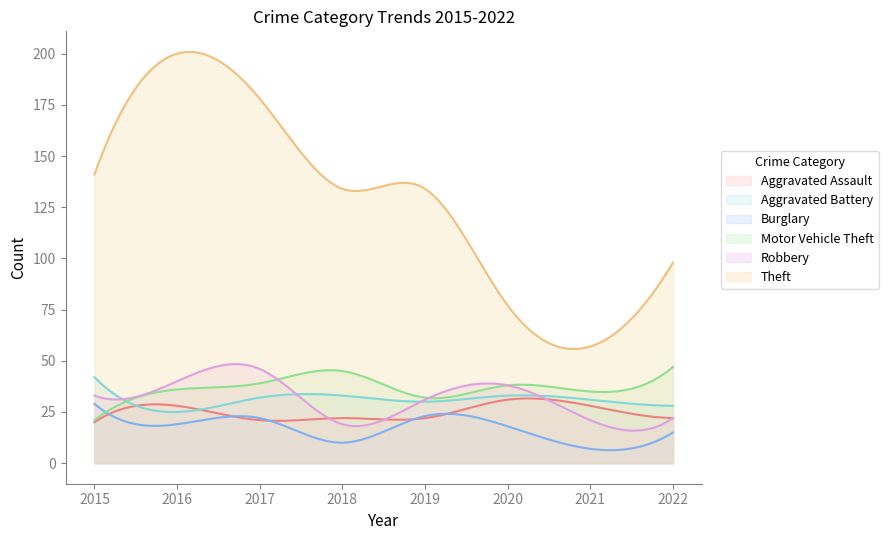

At how many categories does at least one series exceed 48?

300